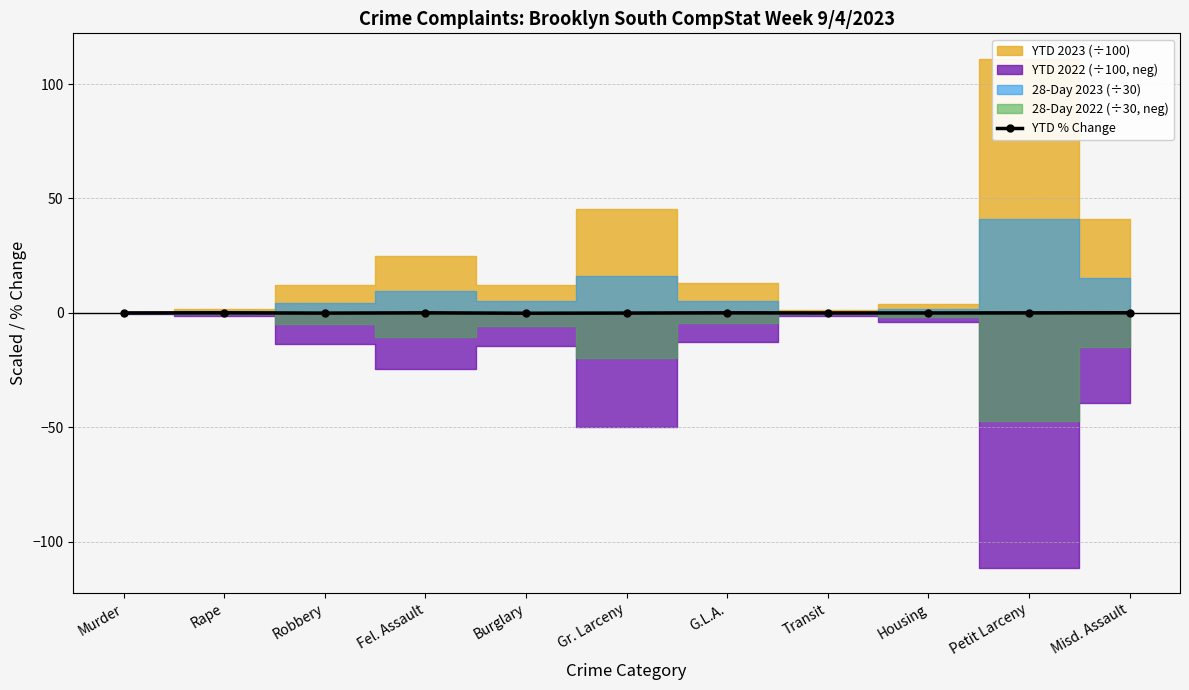

What position from the left is Gr. Larceny?

6